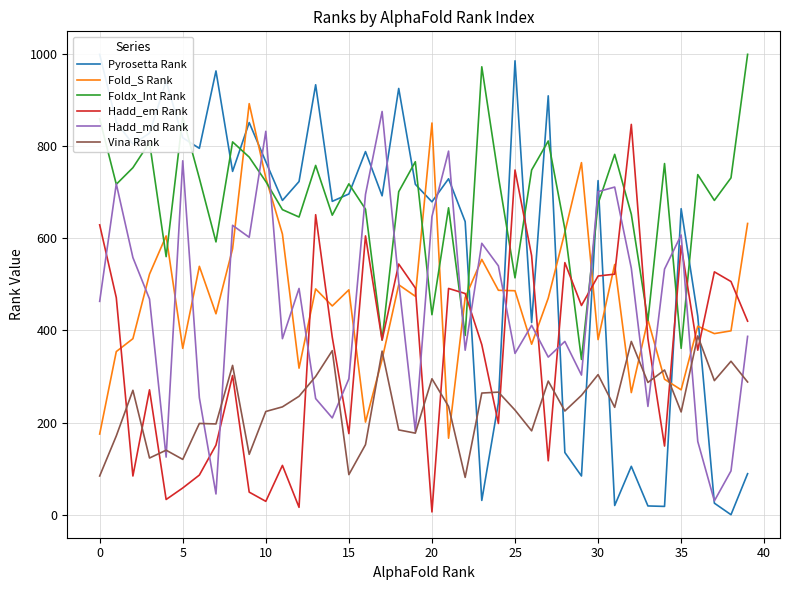

True or false: Fold_S Rank has a value of 905 at 35.

False